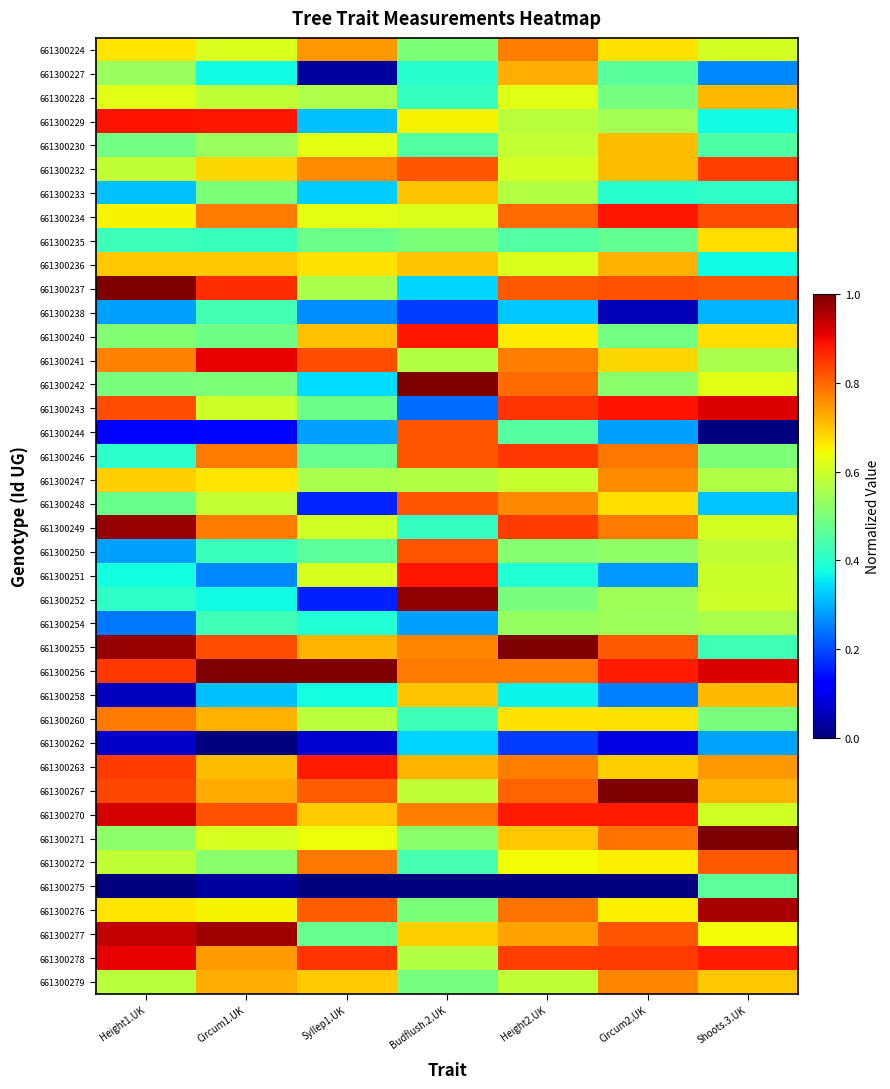

What is the difference between the highest and lowest values at Shoots.3.UK?

1.0